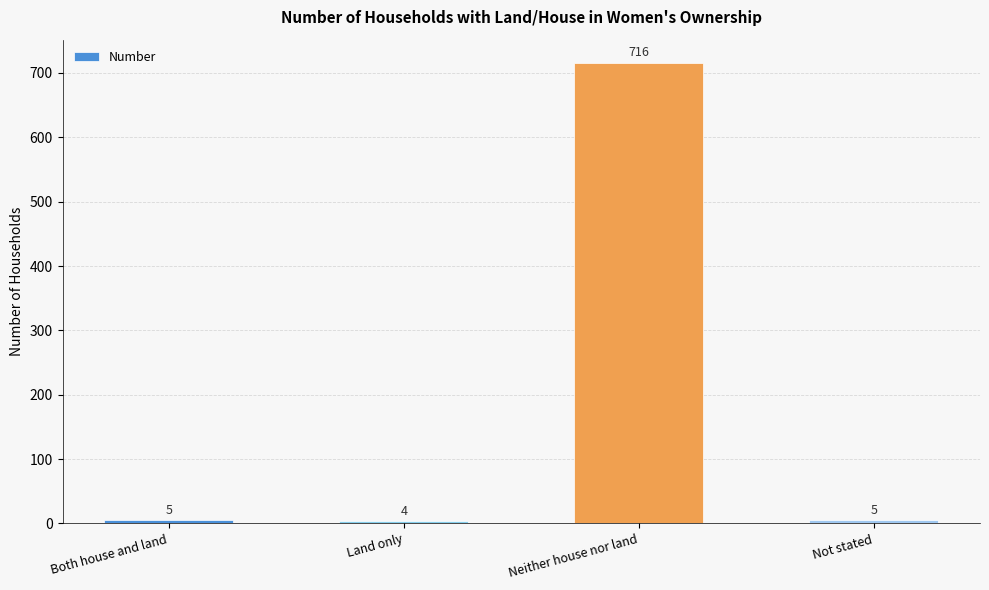

What is the difference between the maximum and second lowest values?

711